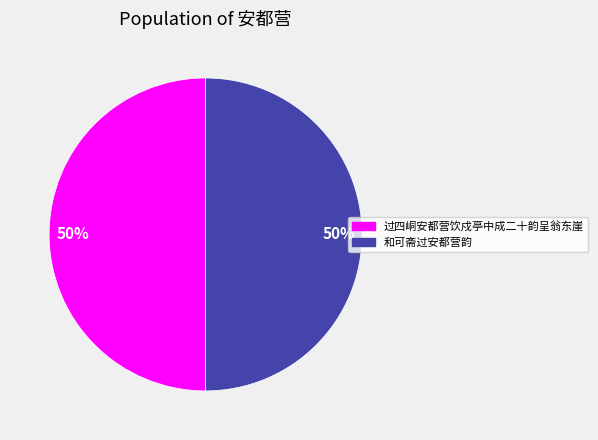

The 和可斋过安都营韵 slice represents 50% of the pie. True or false?

True